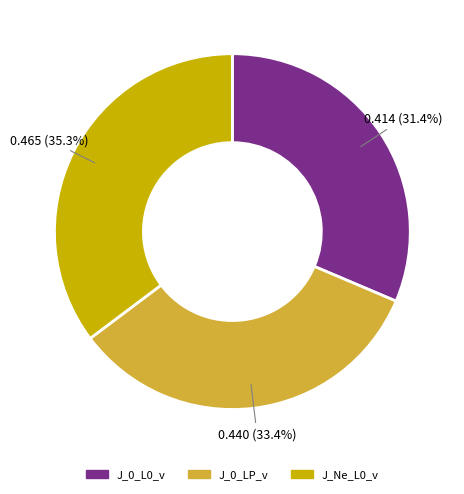

Rank the categories by value from lowest to highest.

J_0_L0_v, J_0_LP_v, J_Ne_L0_v